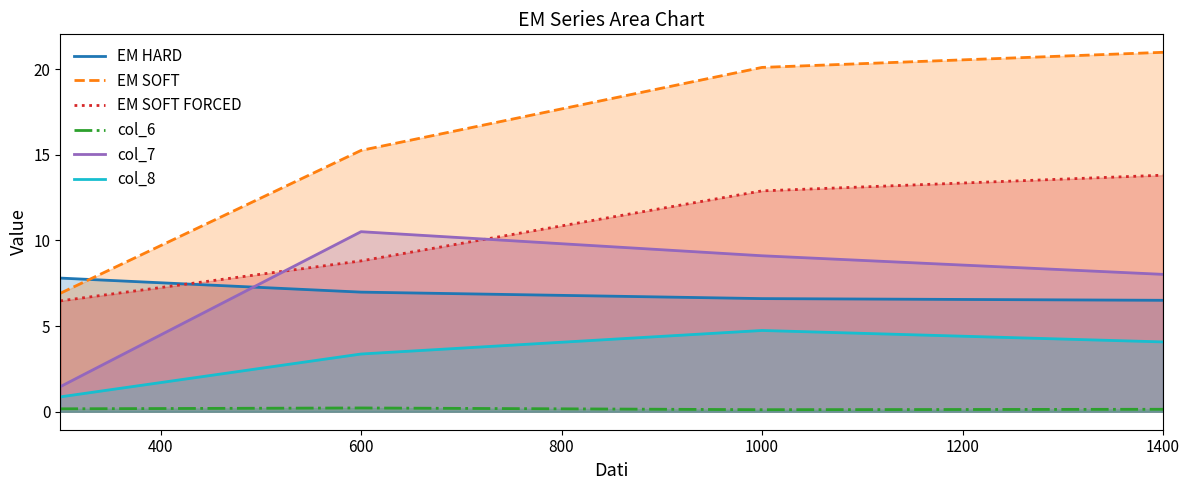

True or false: EM SOFT and col_7 cross at least once.

False